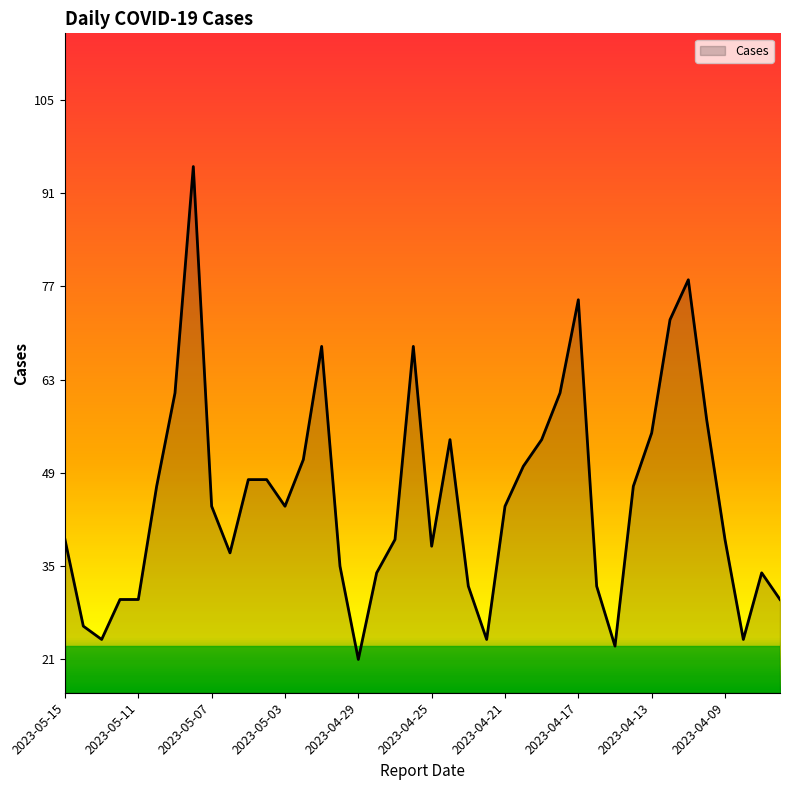

What is the maximum value shown in the chart?

95